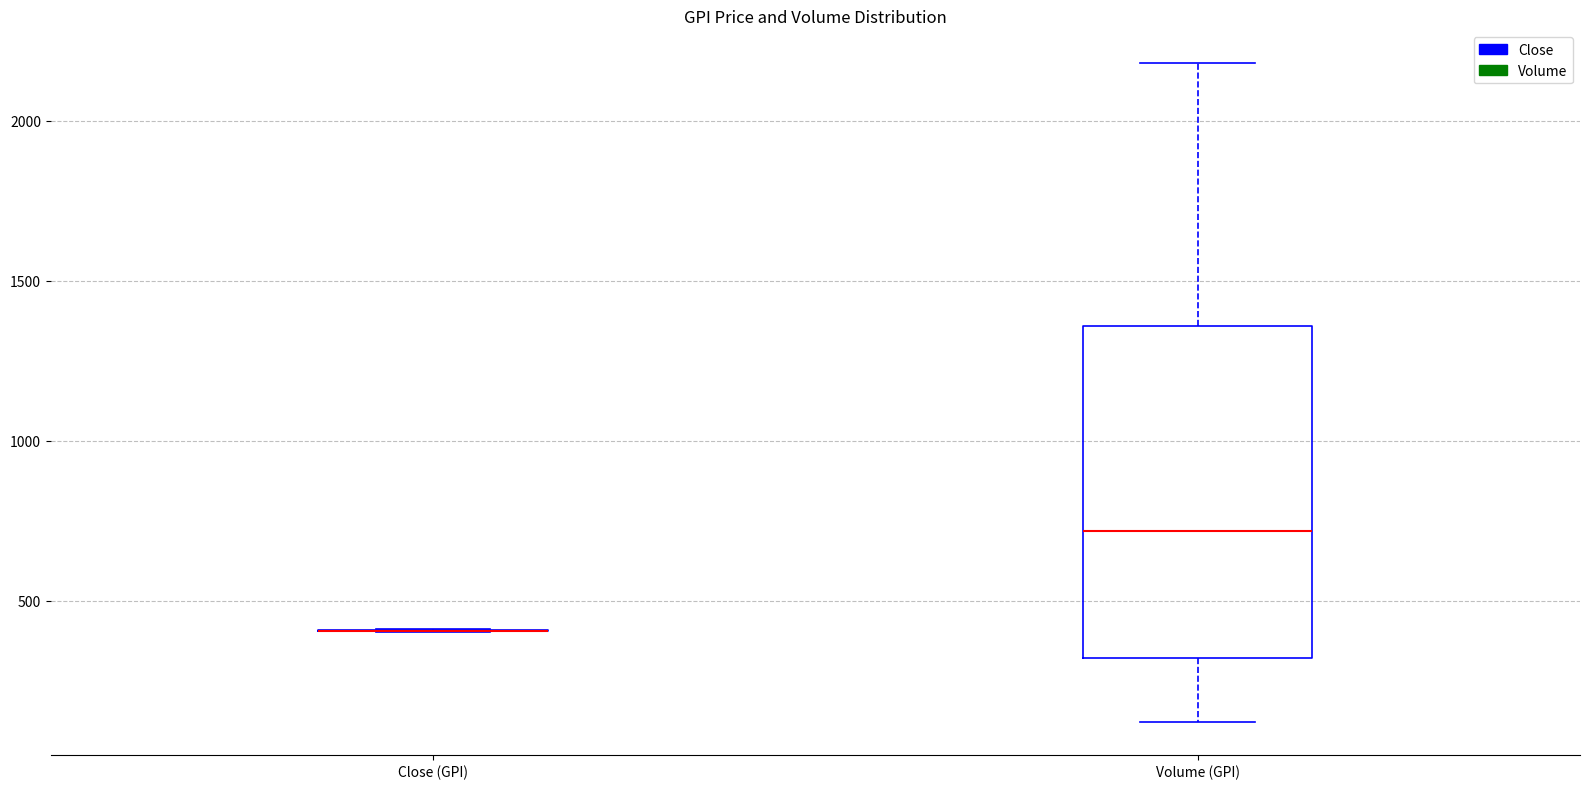

Comparing the boxes themselves (not the whiskers), which one is the tallest?

Volume (GPI)